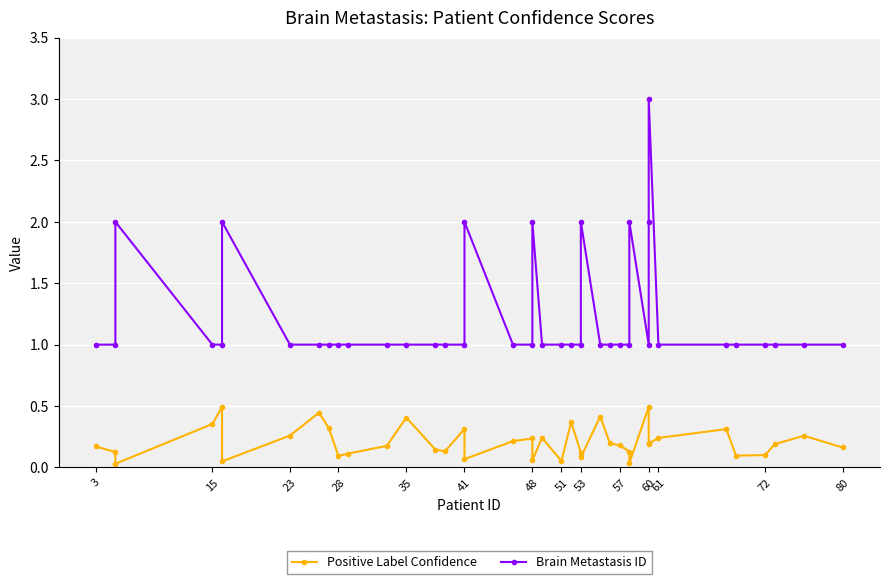

How many Brain Metastasis ID values are between 1 and 2?

39